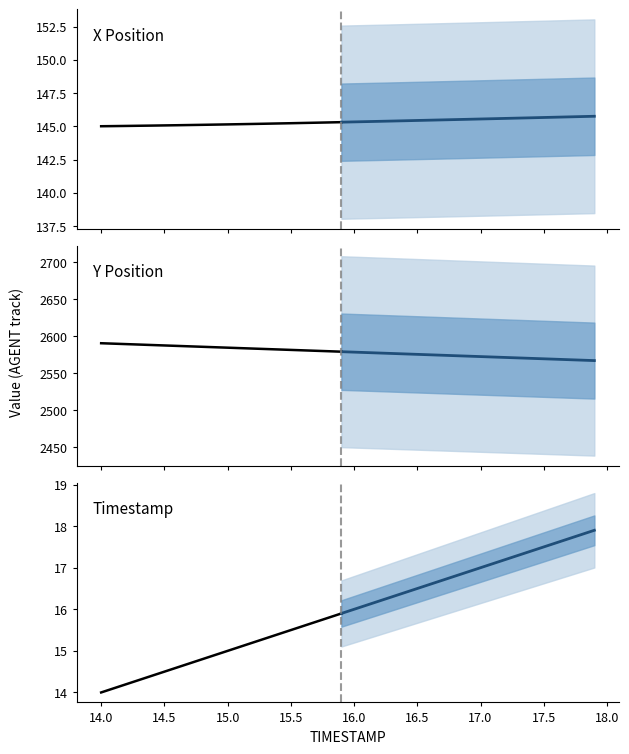

At which label does Y reach its minimum?

17.9